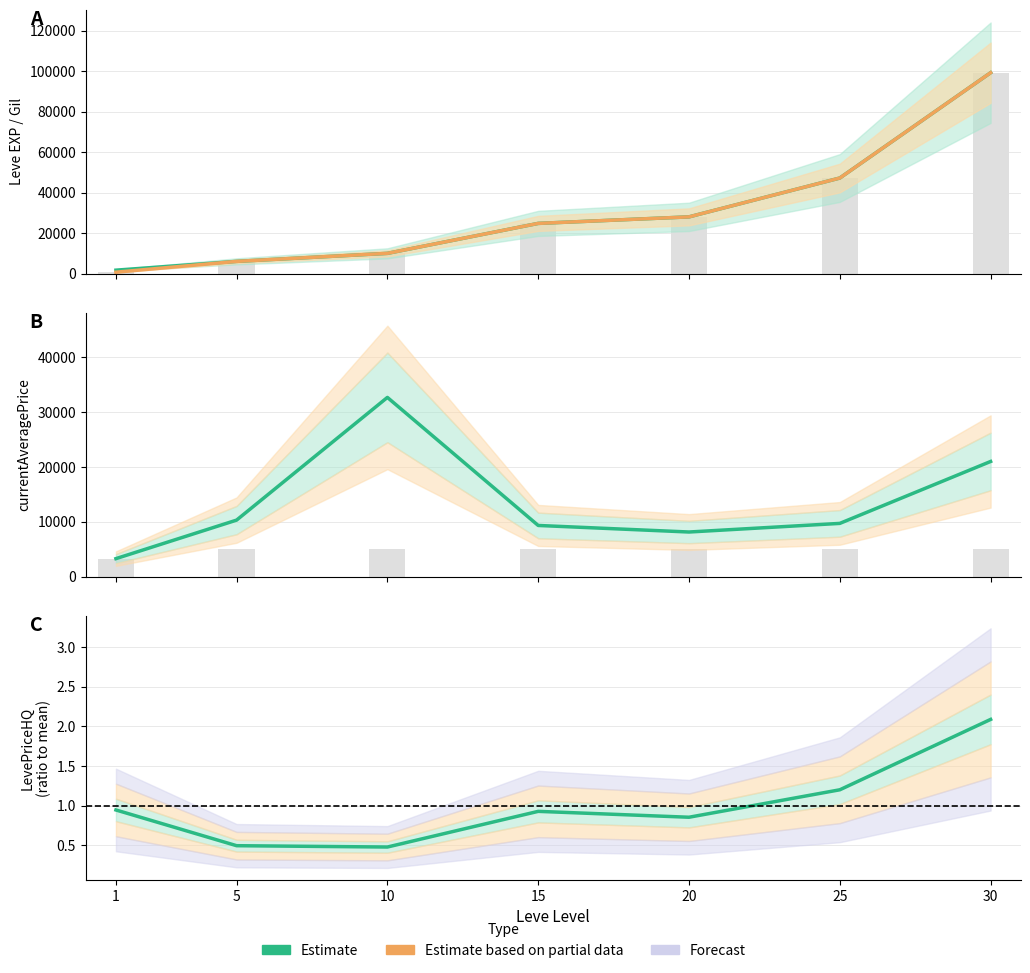

What is the difference between the second highest and second lowest values in the Leve Gil series?

41170.0